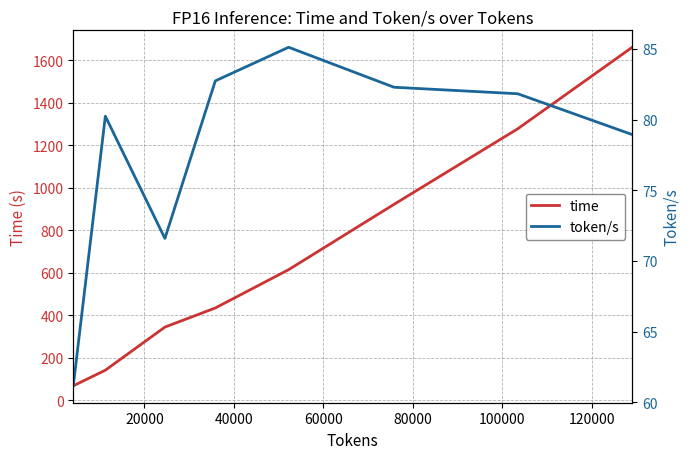

What is the highest value of the time series?

1660.3